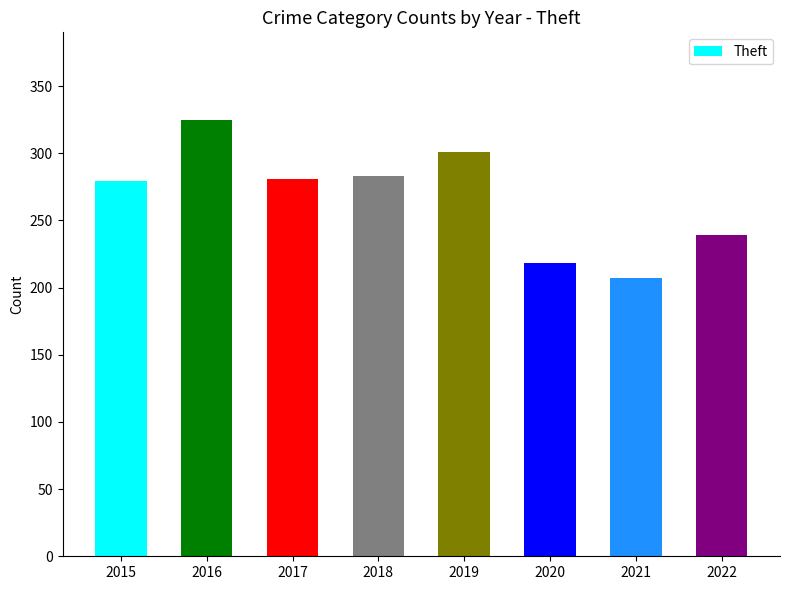

Count the number of categories in the chart.

8